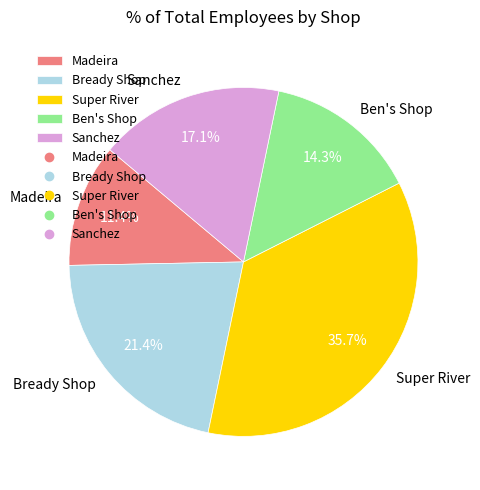

To the nearest percent, what portion does Sanchez represent?

17%